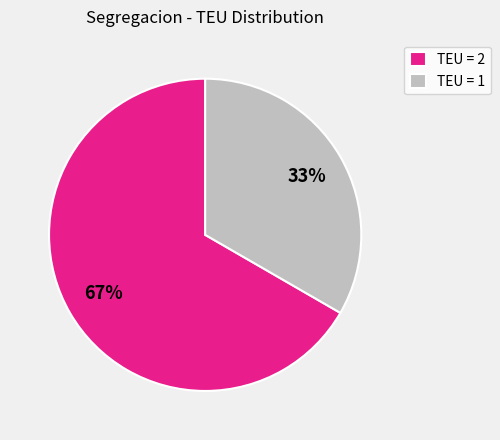

Approximately how many times larger is the value at TEU = 2 compared to TEU = 1?

2.0